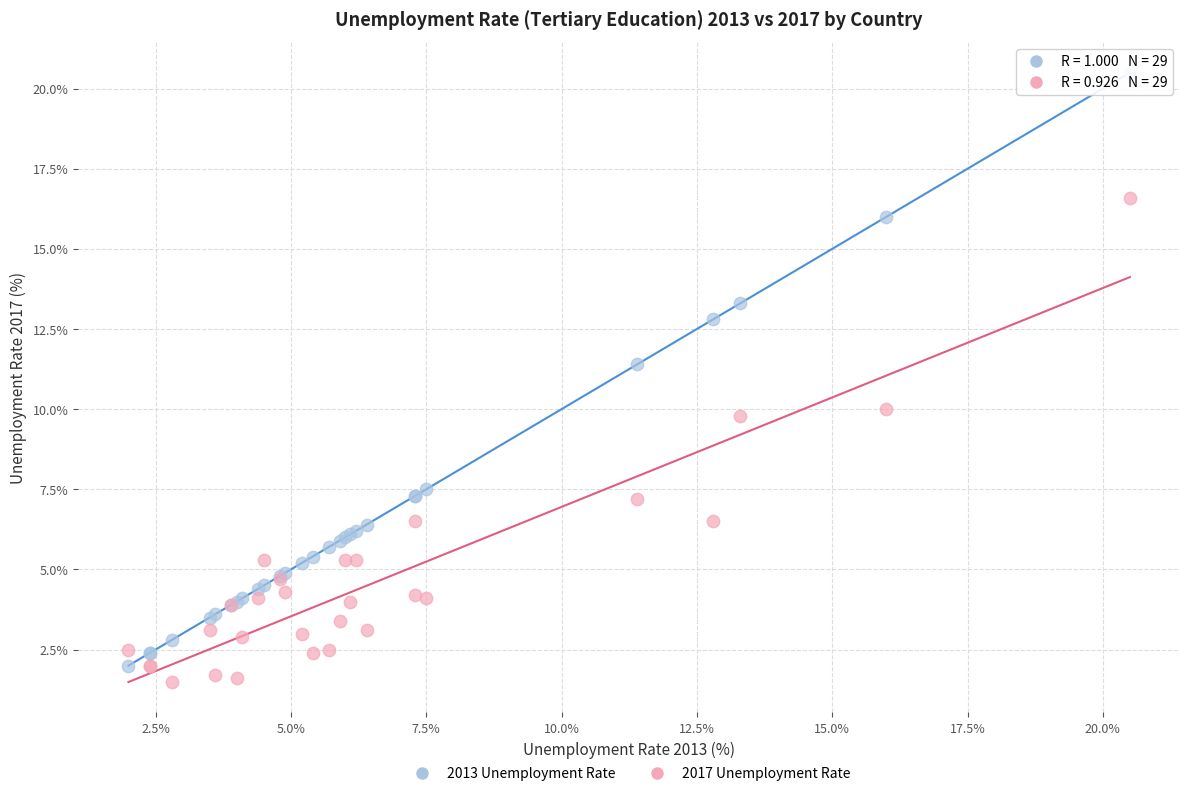

Across all series, what Y value is closest to 11?

11.4